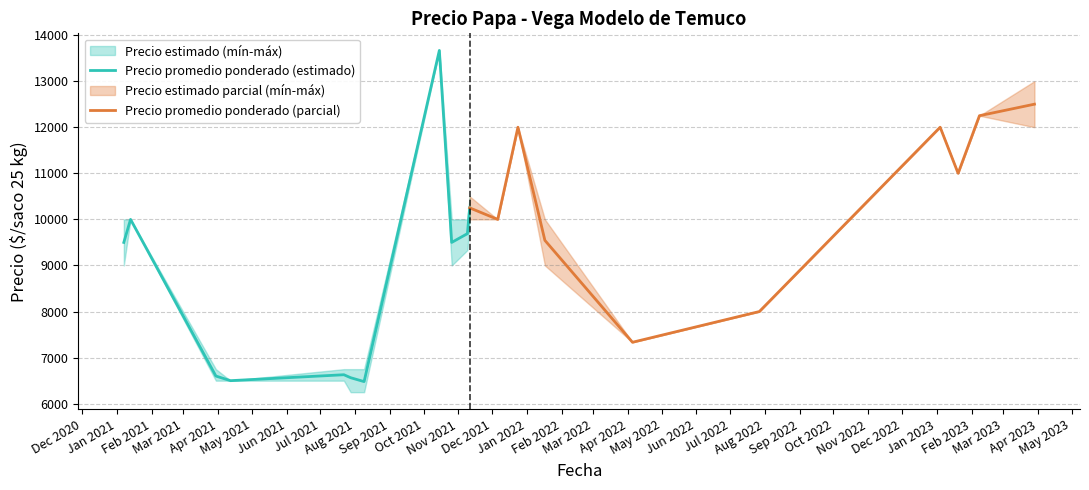

What is the smallest value displayed?

6000